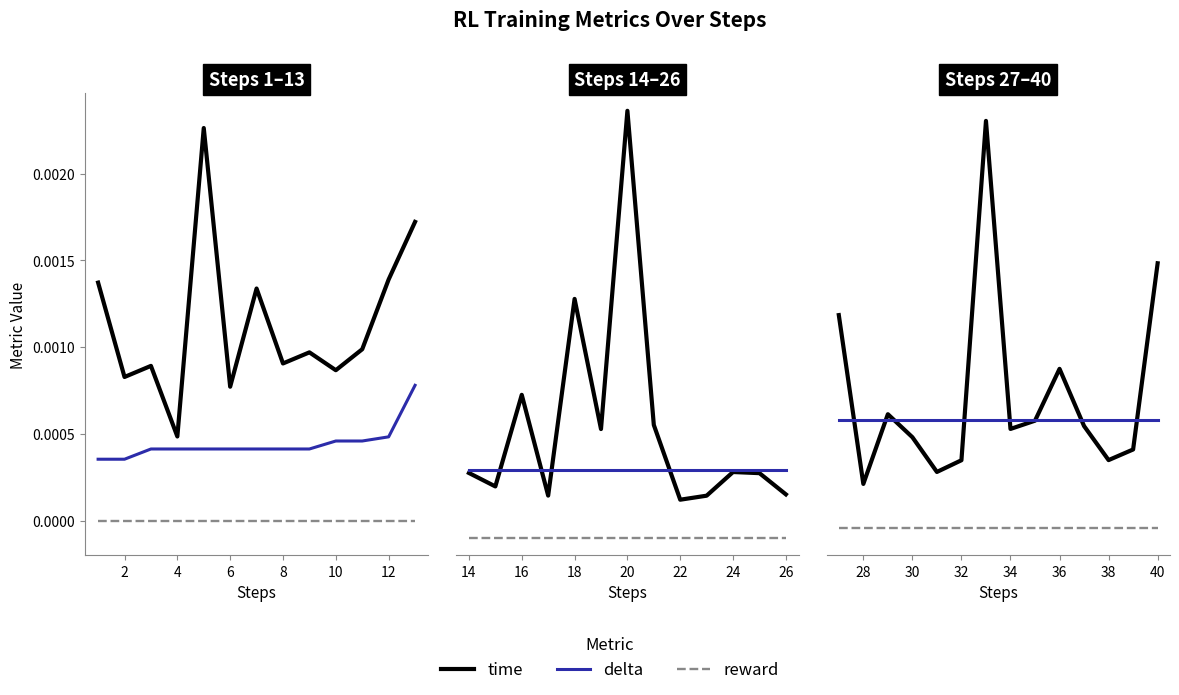

True or false: reward has more than 1 interior local peaks.

False